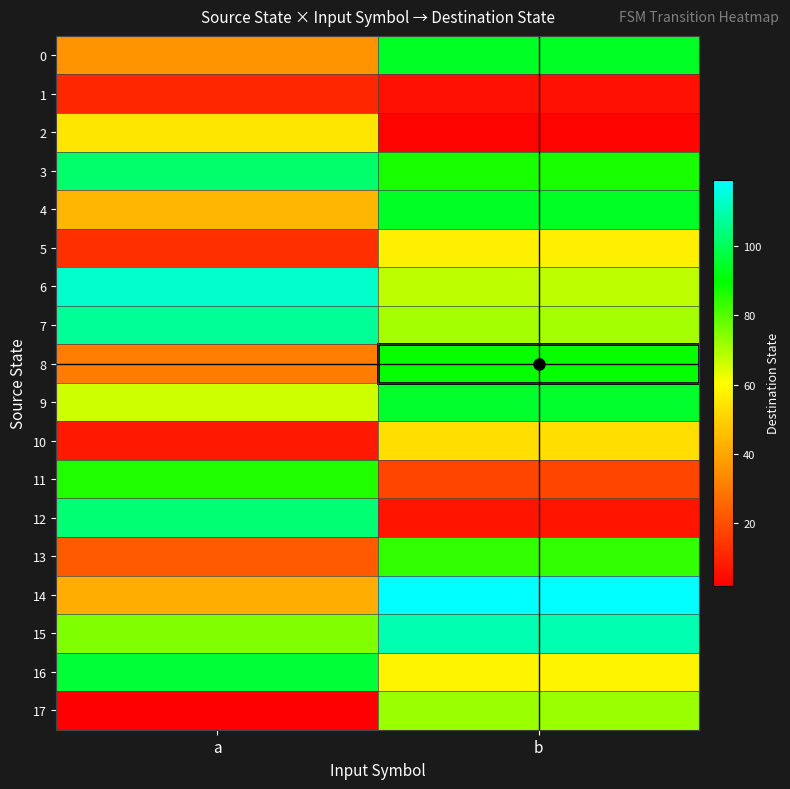

Which label corresponds to the largest value in the chart?

b